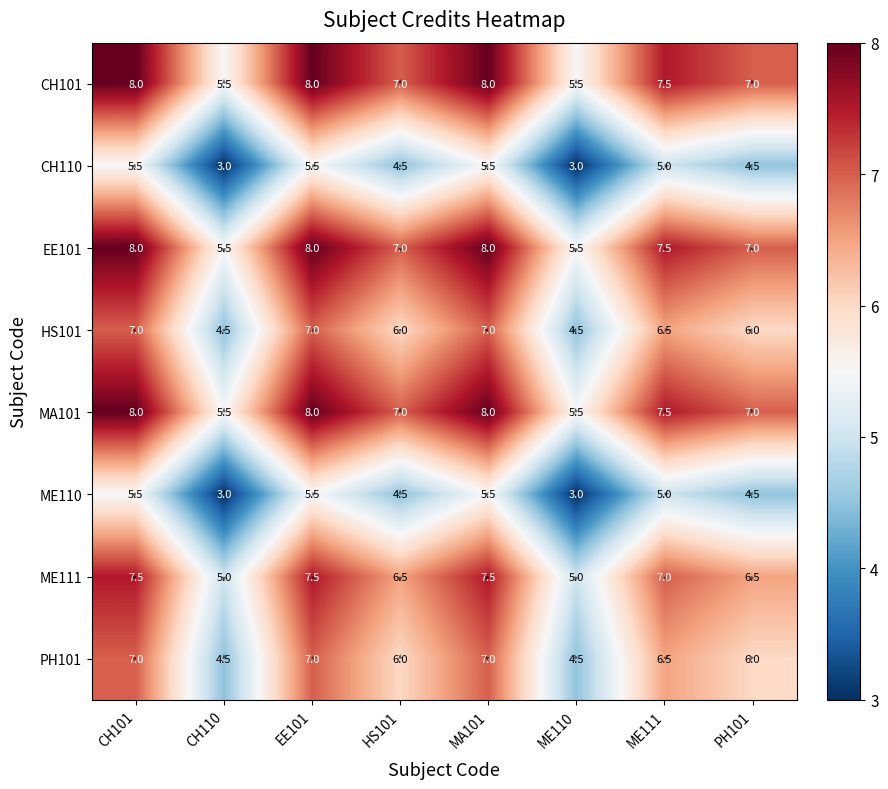

What is the total value across all series at HS101?

48.5